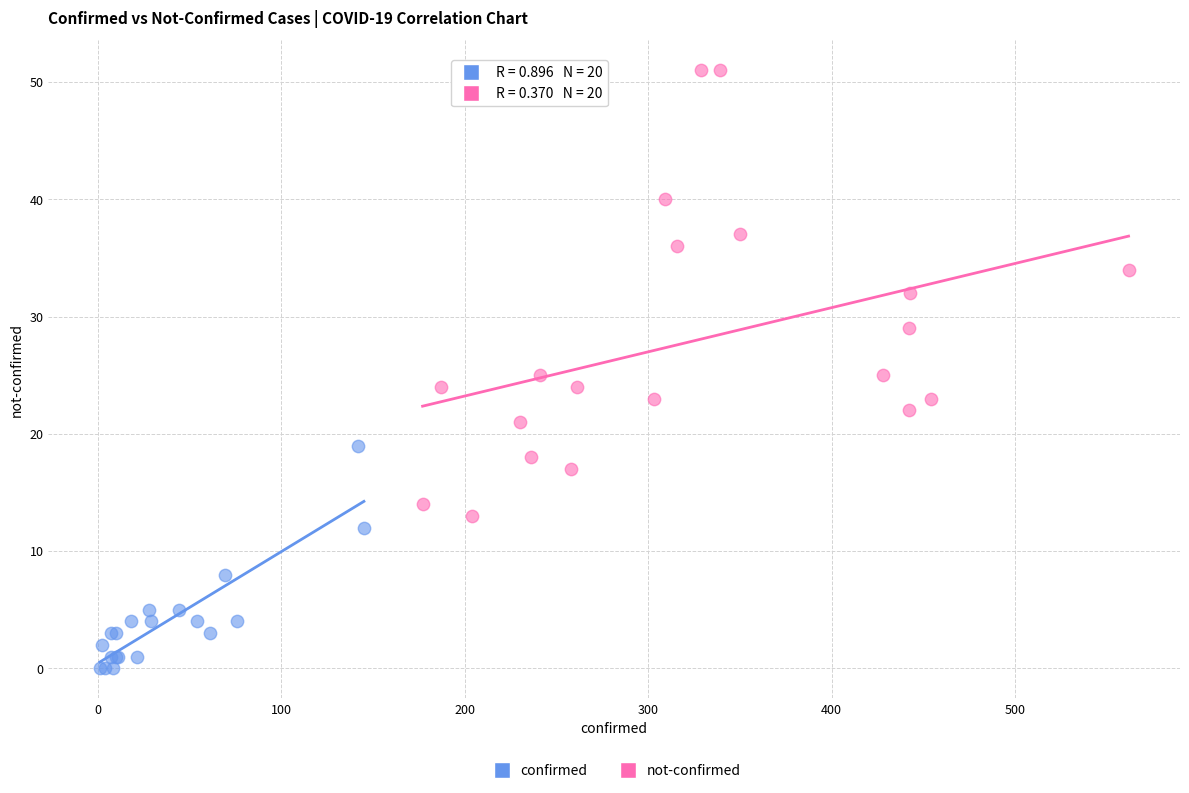

Which series has the largest Y range (max minus min)?

not-confirmed